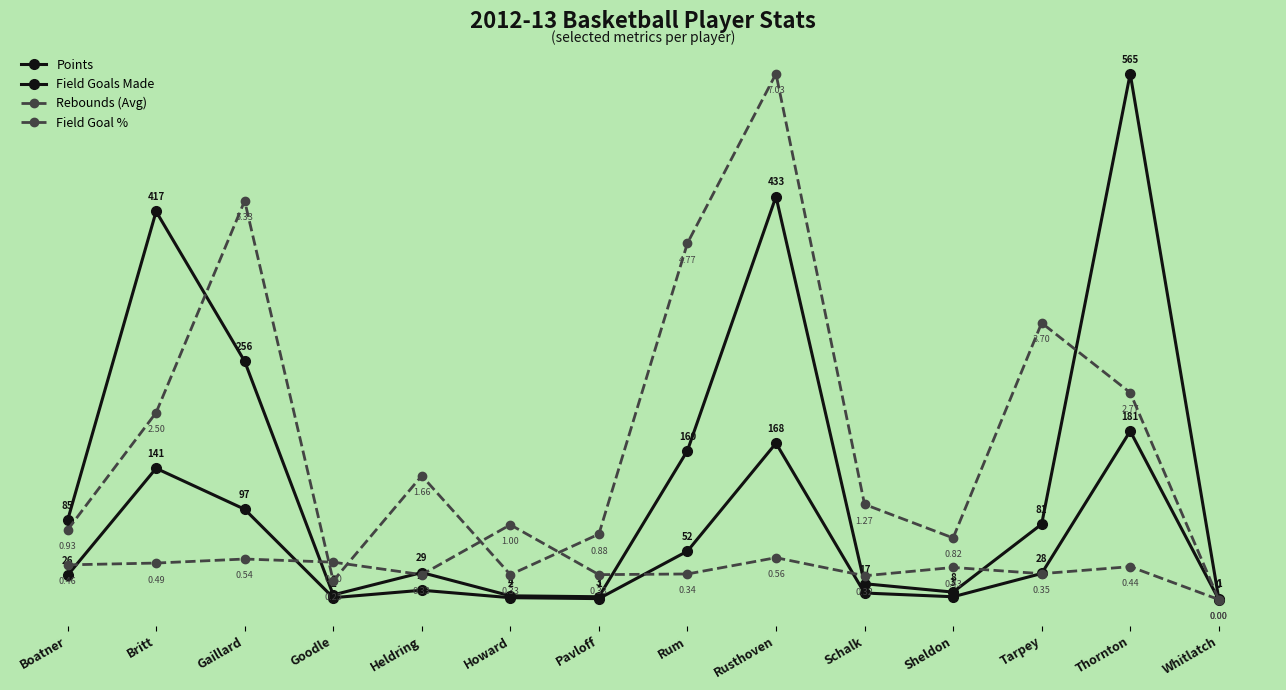

What is the average value of the Points series?

147.4